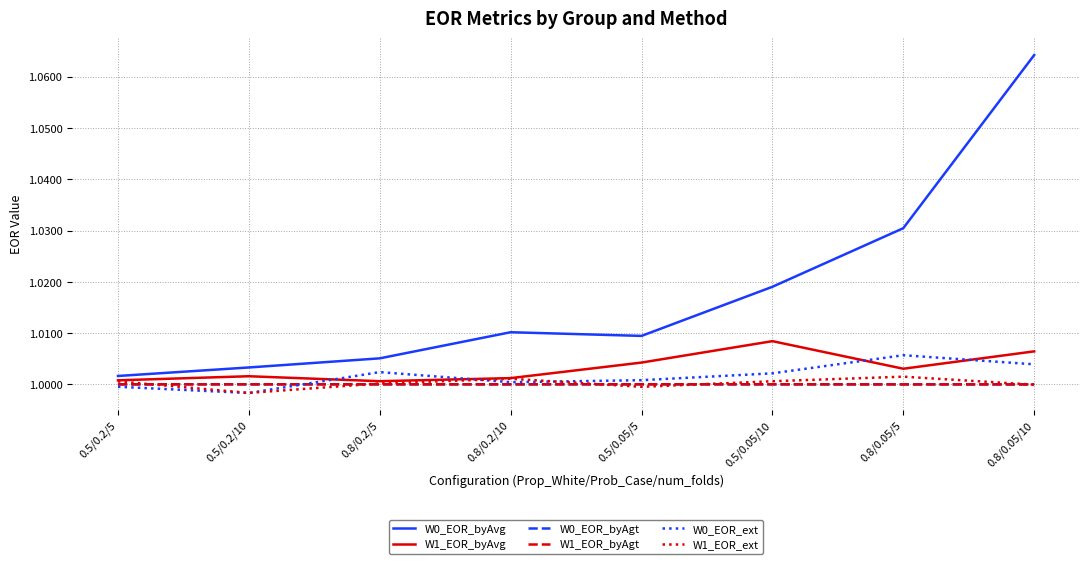

Which series changed the most between 0.8/0.2/10 and 0.8/0.05/10?

W0_EOR_byAvg